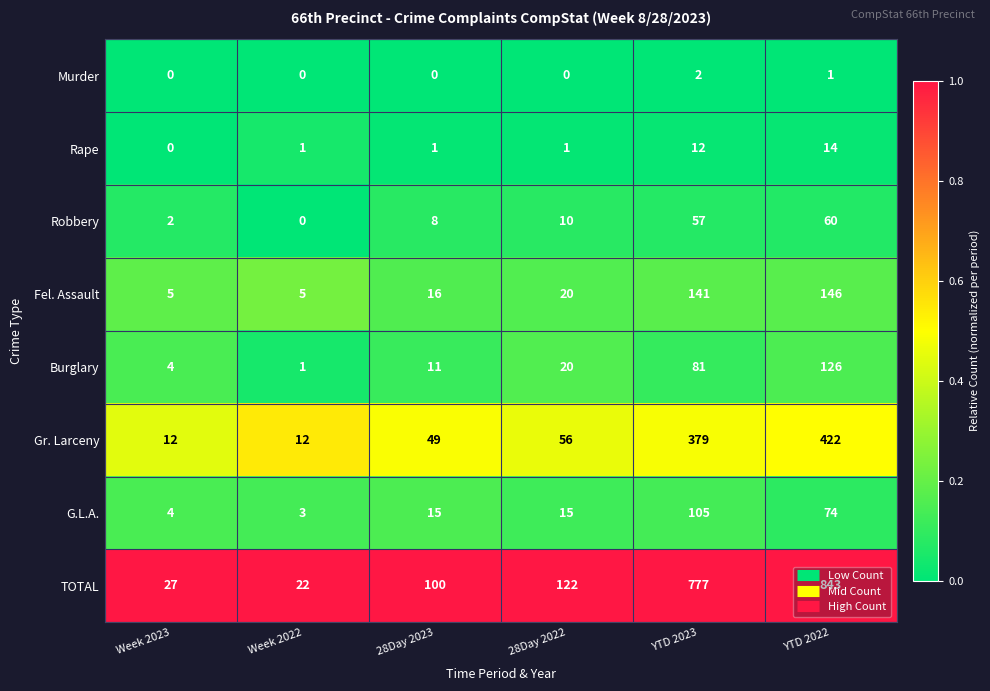

The value of Robbery at YTD 2023 is 57. True or false?

True